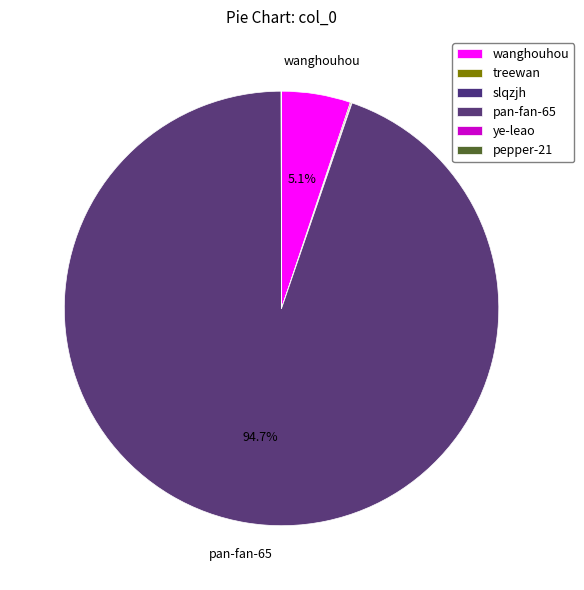

Between slqzjh and treewan, which is larger?

treewan